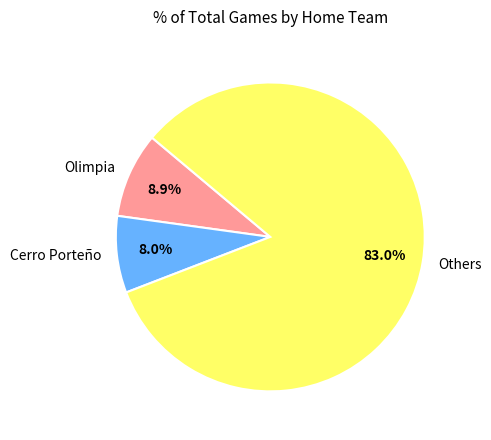

Is there any slice that represents more than half of the pie?

Yes